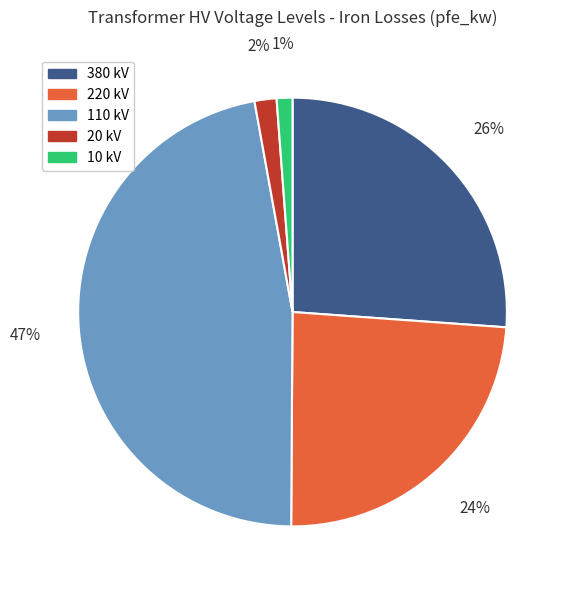

Count the number of slices in the pie.

5